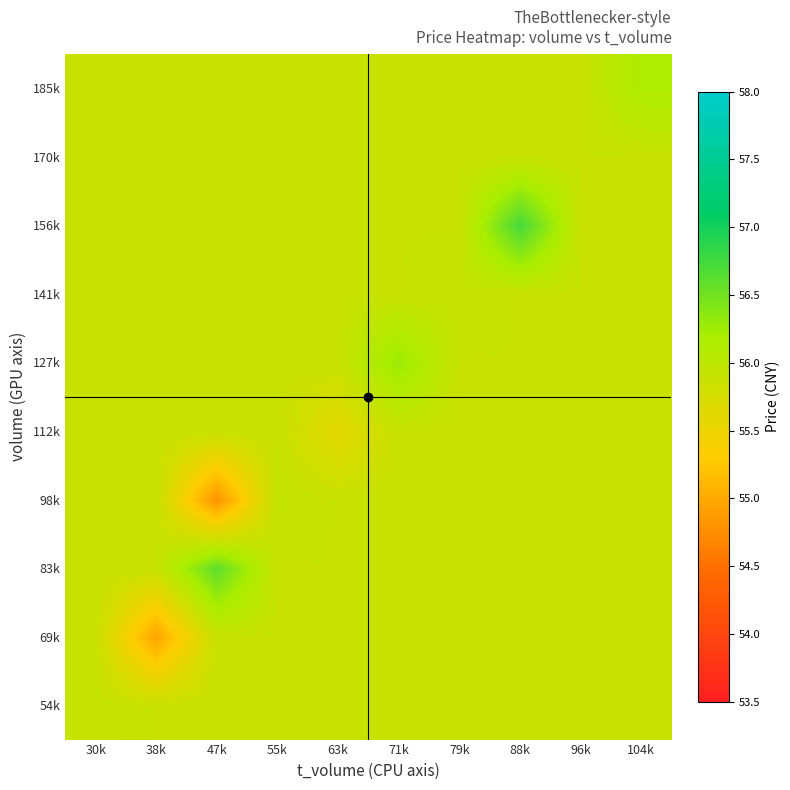

Reading left to right, extract all data points from this chart.

54k: 30k=55.9	38k=55.9	47k=55.9	55k=55.9	63k=55.9	71k=55.9	79k=55.9	88k=55.9	96k=55.9	104k=55.9
69k: 30k=55.9	38k=55.0	47k=55.9	55k=55.9	63k=55.9	71k=55.9	79k=55.9	88k=55.9	96k=55.9	104k=55.9
83k: 30k=55.9	38k=55.9	47k=56.6	55k=55.9	63k=55.9	71k=55.9	79k=55.9	88k=55.9	96k=55.9	104k=55.9
98k: 30k=55.9	38k=55.9	47k=54.8	55k=55.9	63k=55.9	71k=55.9	79k=55.9	88k=55.9	96k=55.9	104k=55.9
112k: 30k=55.9	38k=55.9	47k=55.9	55k=55.9	63k=55.6	71k=55.9	79k=55.9	88k=55.9	96k=55.9	104k=55.9
127k: 30k=55.9	38k=55.9	47k=55.9	55k=55.9	63k=55.9	71k=56.3	79k=55.9	88k=55.9	96k=55.9	104k=55.9
141k: 30k=55.9	38k=55.9	47k=55.9	55k=55.9	63k=55.9	71k=55.9	79k=55.9	88k=55.9	96k=55.9	104k=55.9
156k: 30k=55.9	38k=55.9	47k=55.9	55k=55.9	63k=55.9	71k=55.9	79k=55.9	88k=56.7	96k=55.9	104k=55.9
170k: 30k=55.9	38k=55.9	47k=55.9	55k=55.9	63k=55.9	71k=55.9	79k=55.9	88k=55.9	96k=55.9	104k=55.9
185k: 30k=55.9	38k=55.9	47k=55.9	55k=55.9	63k=55.9	71k=55.9	79k=55.9	88k=55.9	96k=55.9	104k=56.1